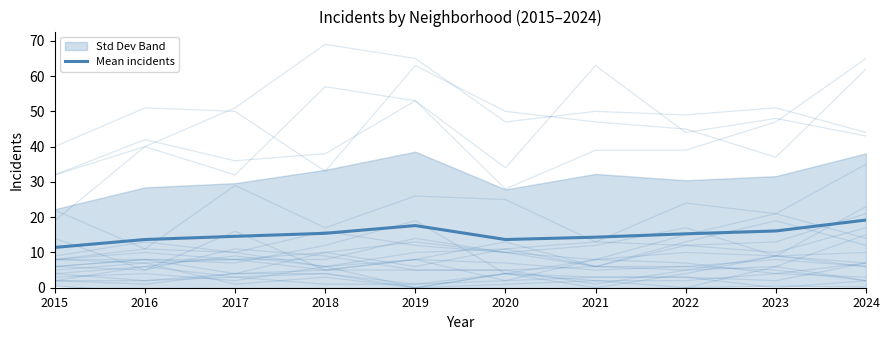

What is the average value?

15.1